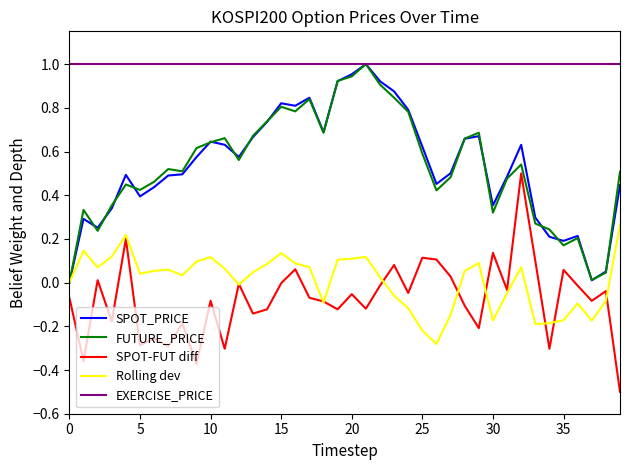

What is the smallest value displayed?

-0.5